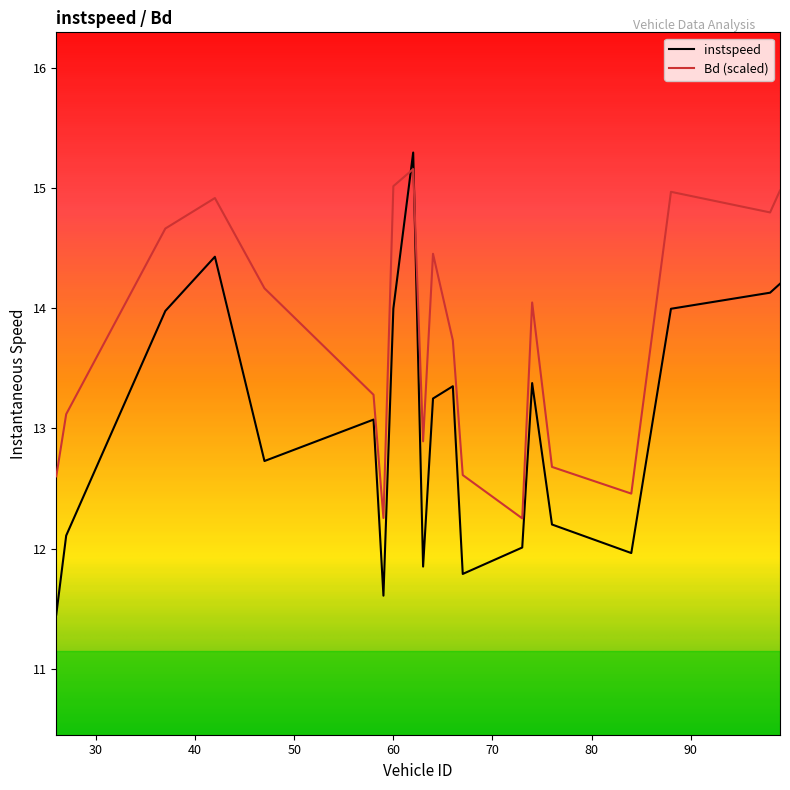

At how many categories does at least one series exceed 13?

13